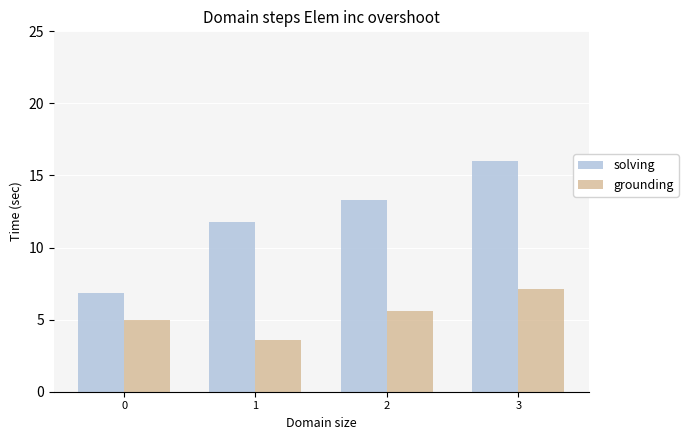

Rank the series at 3 from highest to lowest value.

solving, grounding